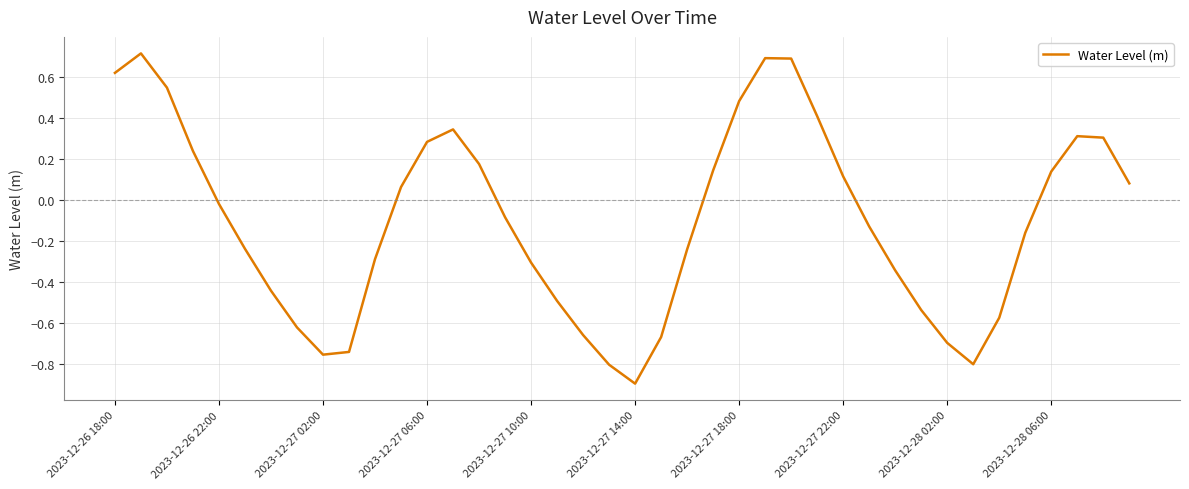

What is the greatest value displayed?

0.7